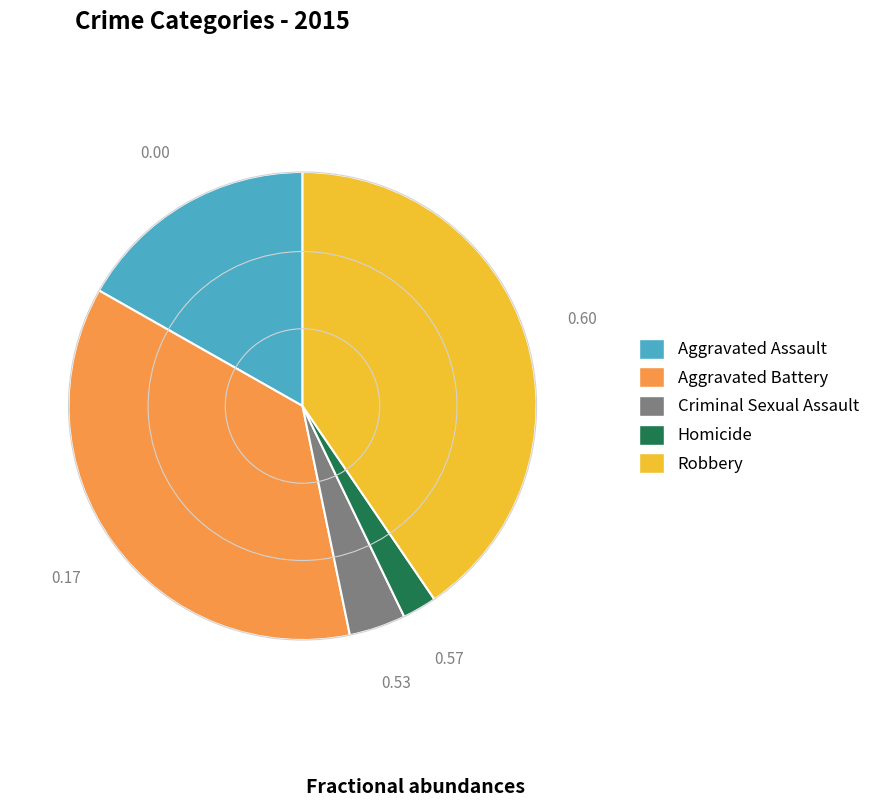

Rank the categories by value from highest to lowest.

Robbery, Aggravated Battery, Aggravated Assault, Criminal Sexual Assault, Homicide